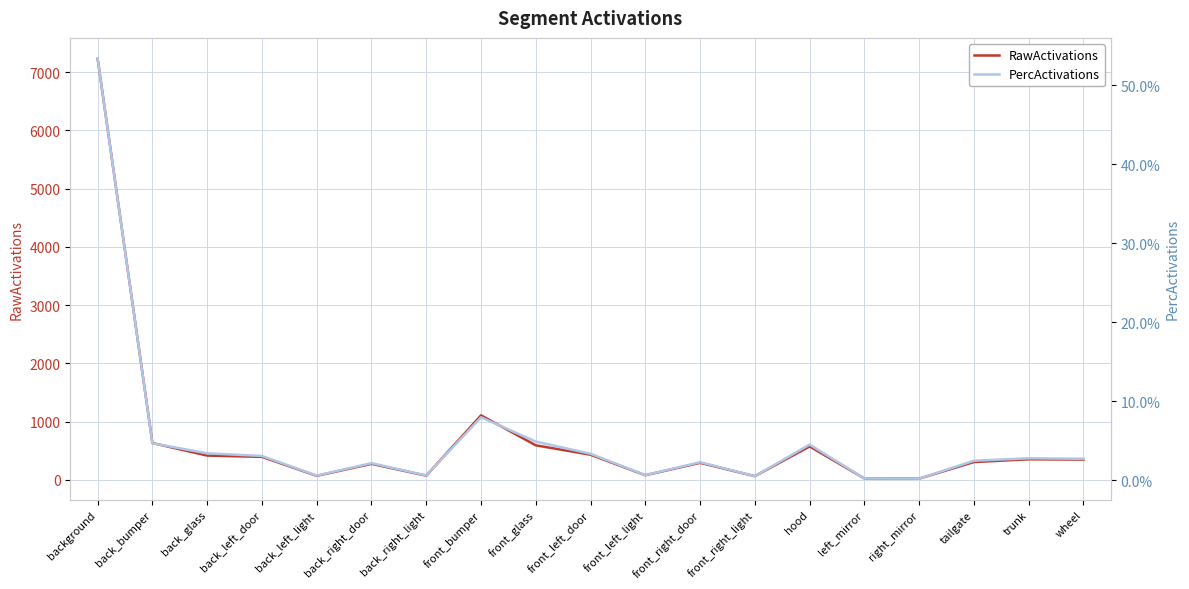

The value of PercActivations at front_glass is 0.1. True or false?

False